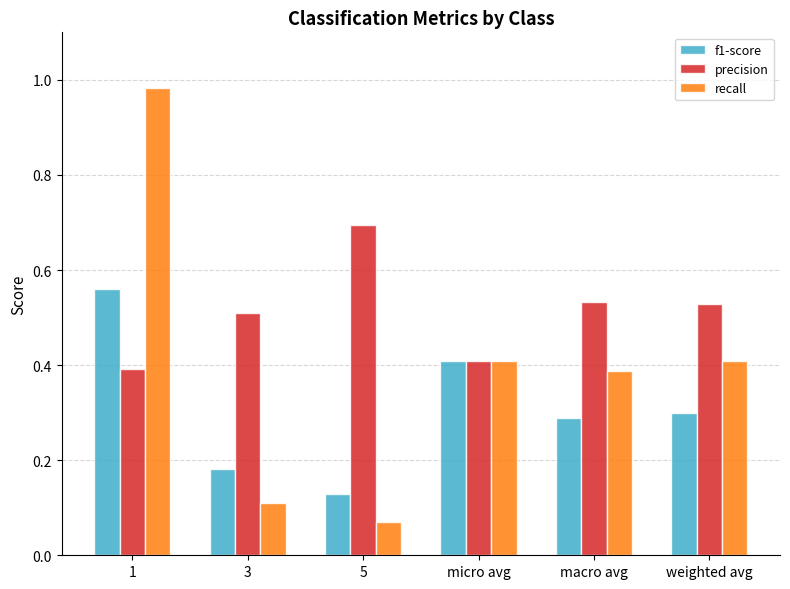

Which series has the largest range (max minus min)?

recall